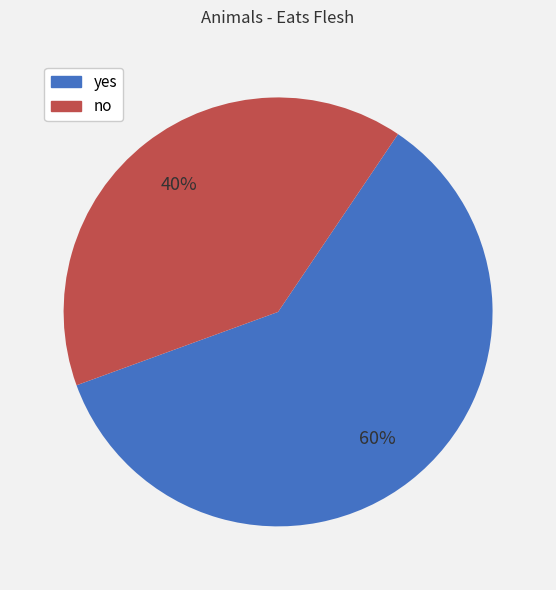

Does no account for over 50% of the chart?

No